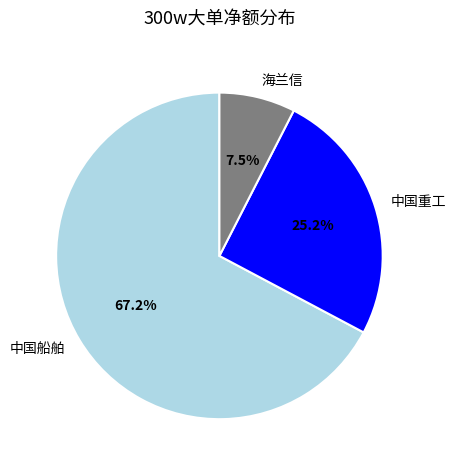

What is the smallest slice in the pie chart?

海兰信